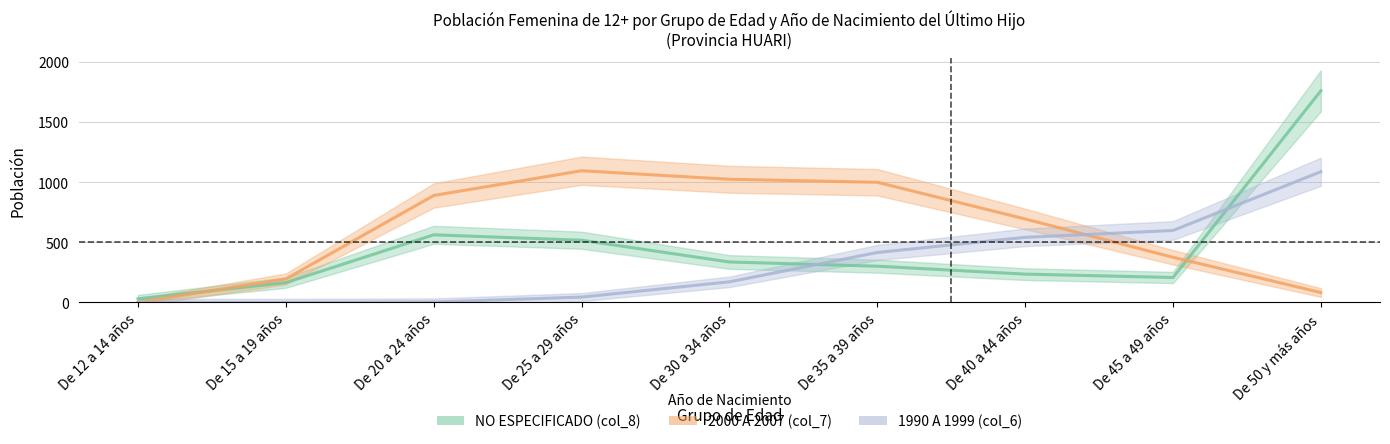

What is the label of the 9th point from the left?

De 50 y más años